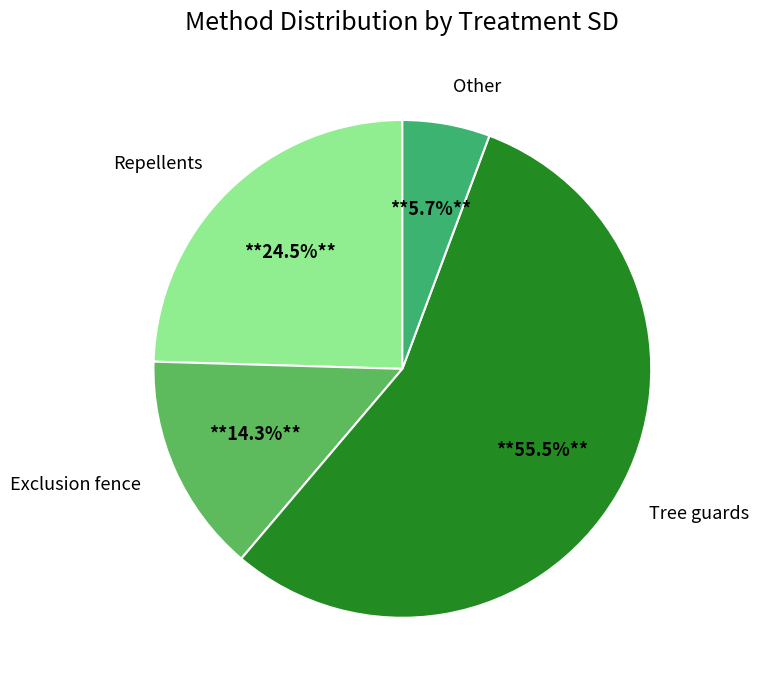

What portion of the pie excludes Other?

94.3%